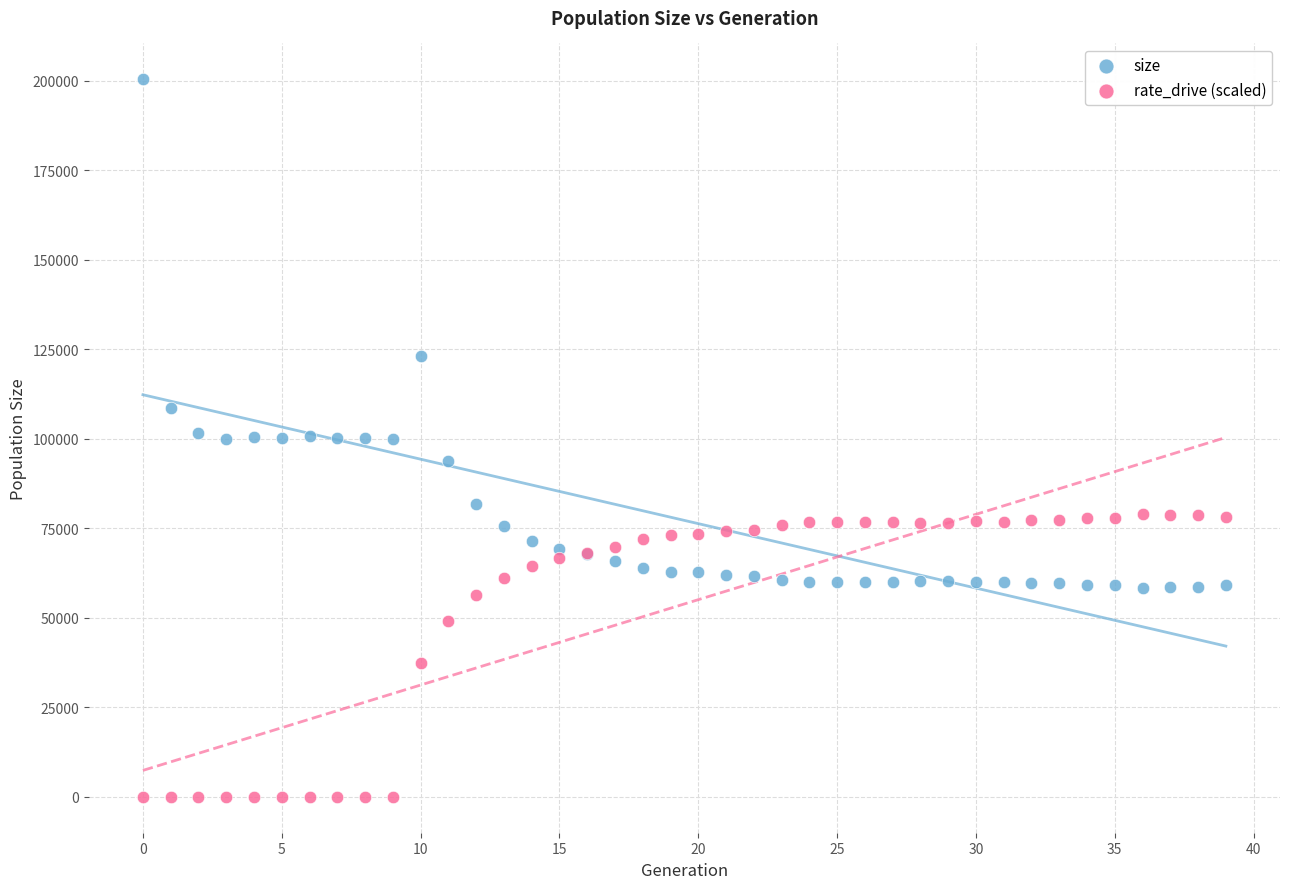

In the size series, what Y value is closest to 129390?

123070.0